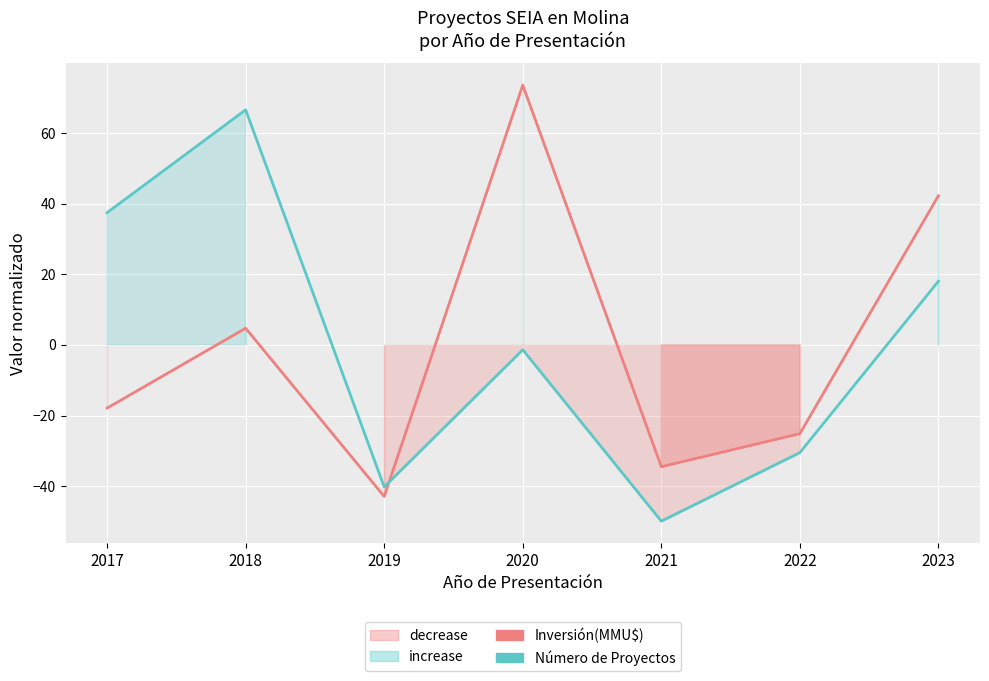

True or false: Número de Proyectos normalizado has a value of -2.4 at 2020.

False